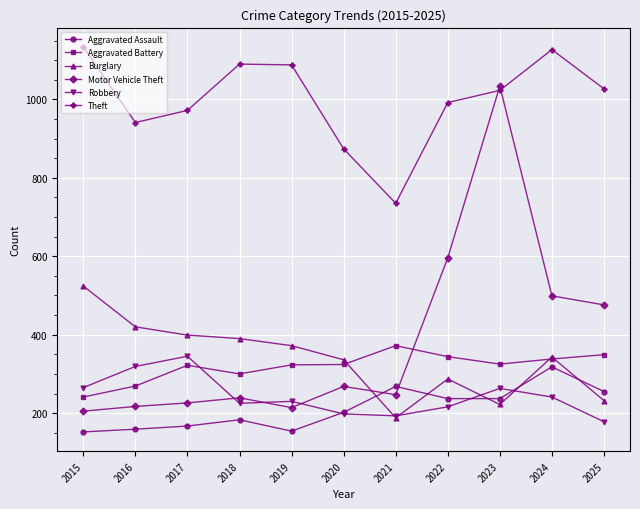

True or false: Burglary has more than 0 interior local peaks.

True